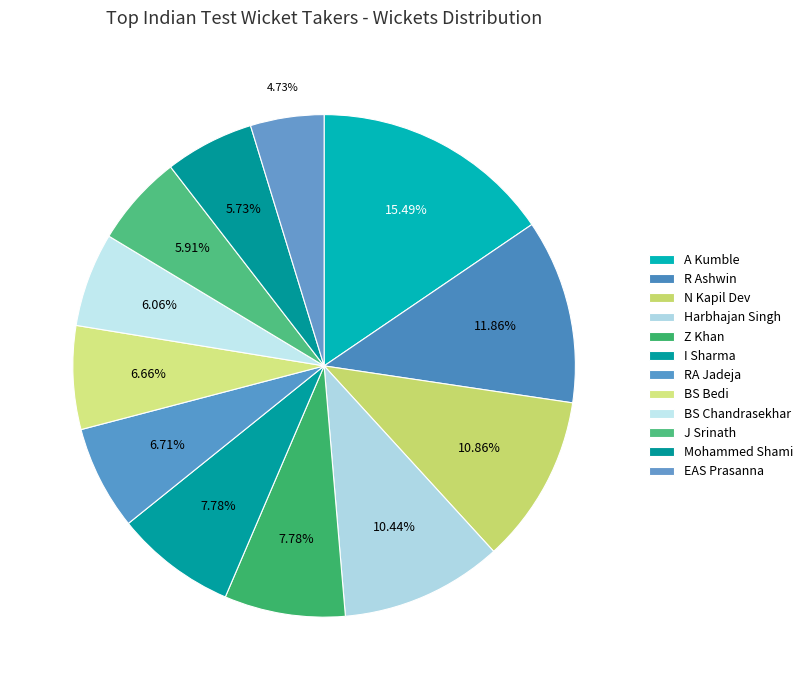

To the nearest percent, what is the average slice percentage?

8%